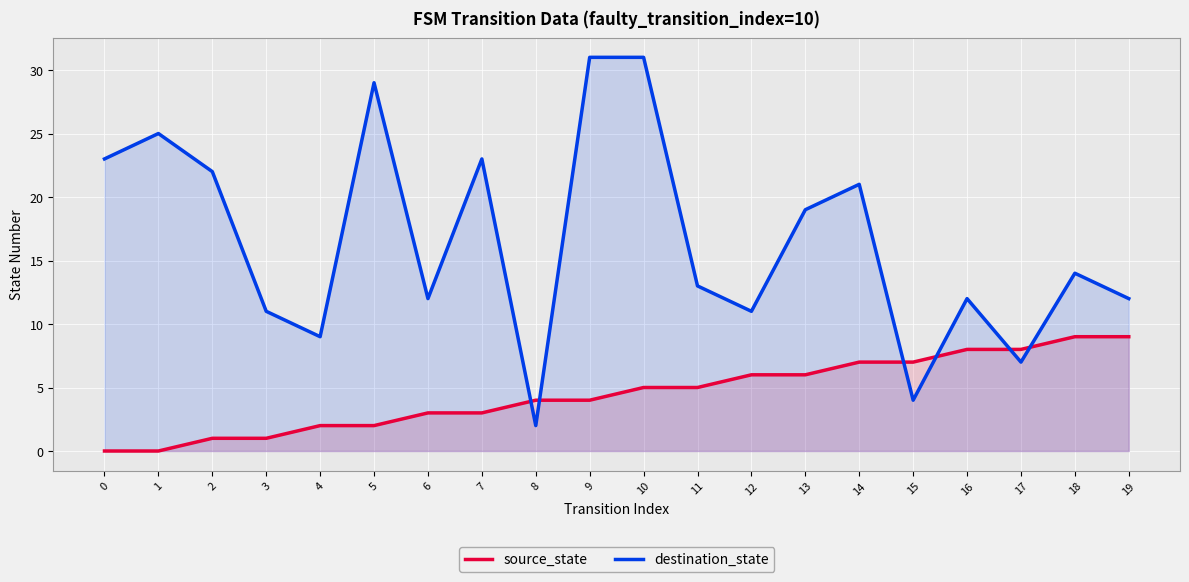

How many data points in source_state are less than 5?

10